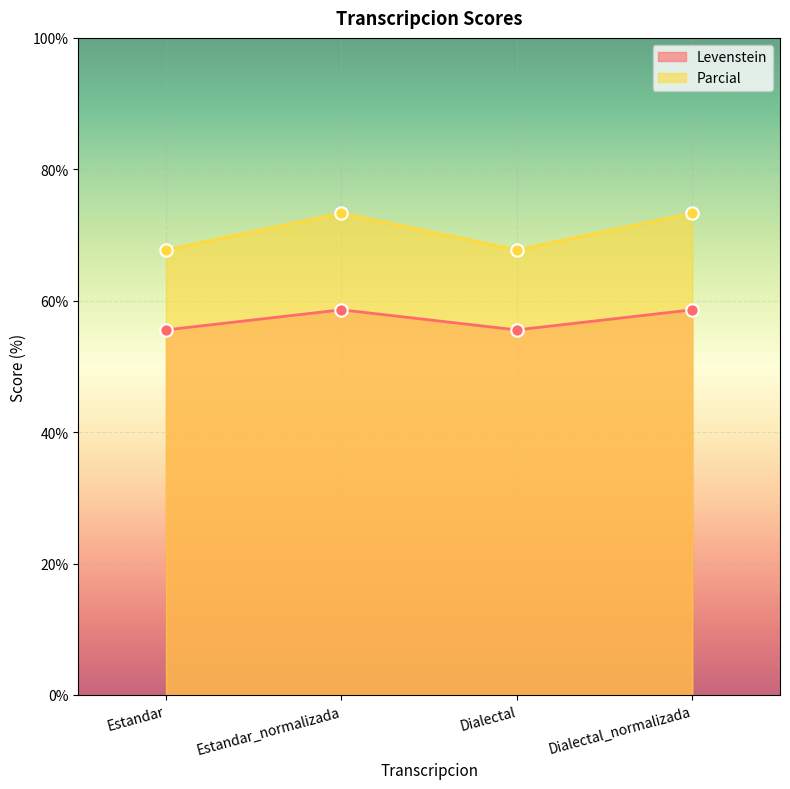

What are all the series names shown in the legend?

Levenstein, Parcial